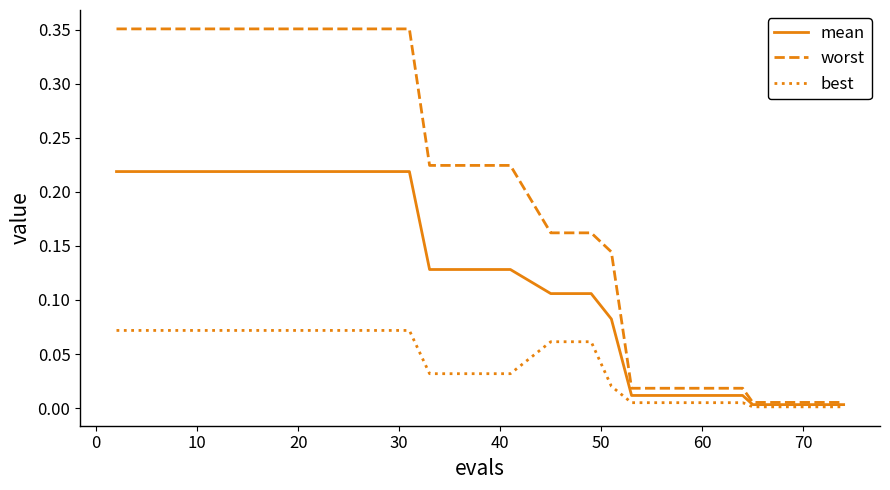

Rank the series by their maximum value, from lowest to highest.

best, mean, worst